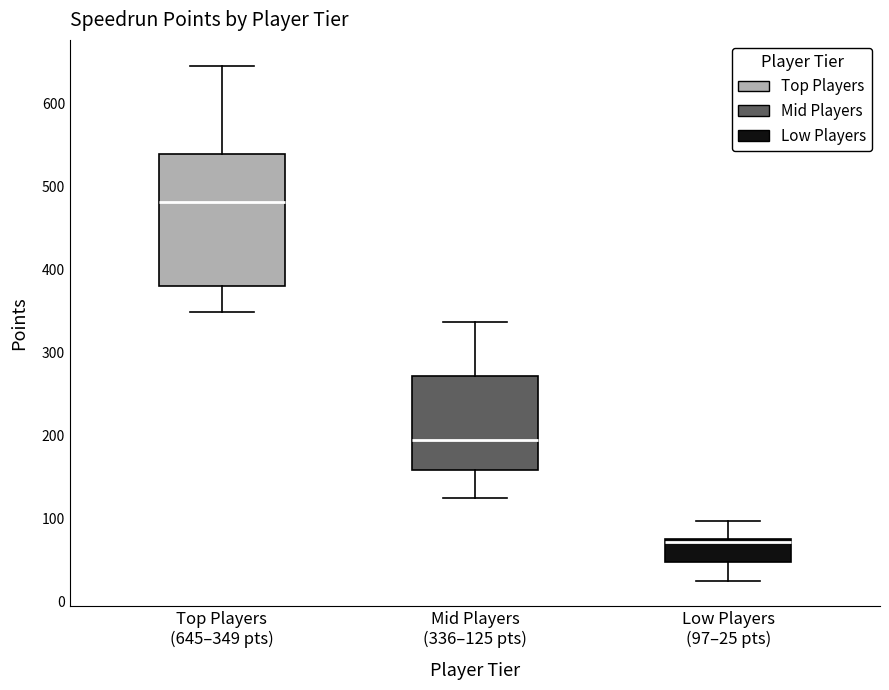

Where does the median line of the box for Mid Players (336–125 pts) sit on the y-axis? The values are not printed on the chart, so give them approximately, as read against the axis.

190